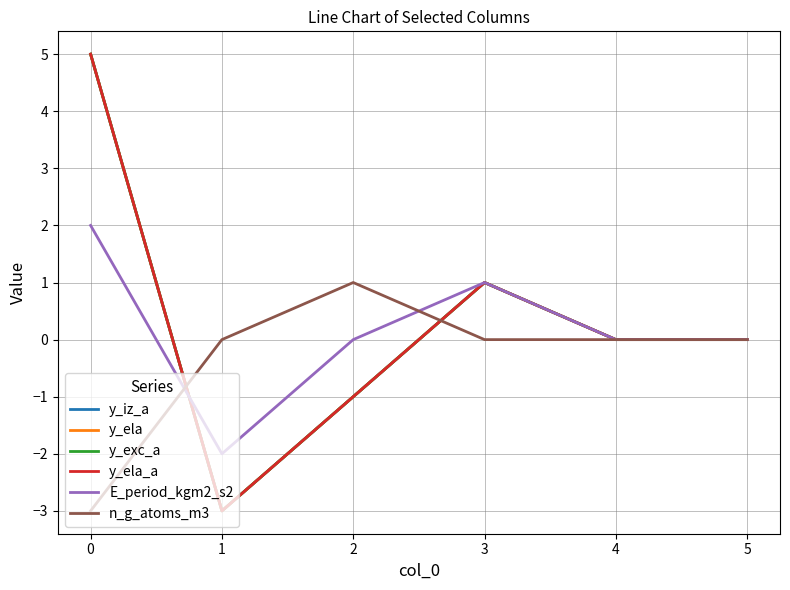

Does the chart display data point markers on the line(s)?

No